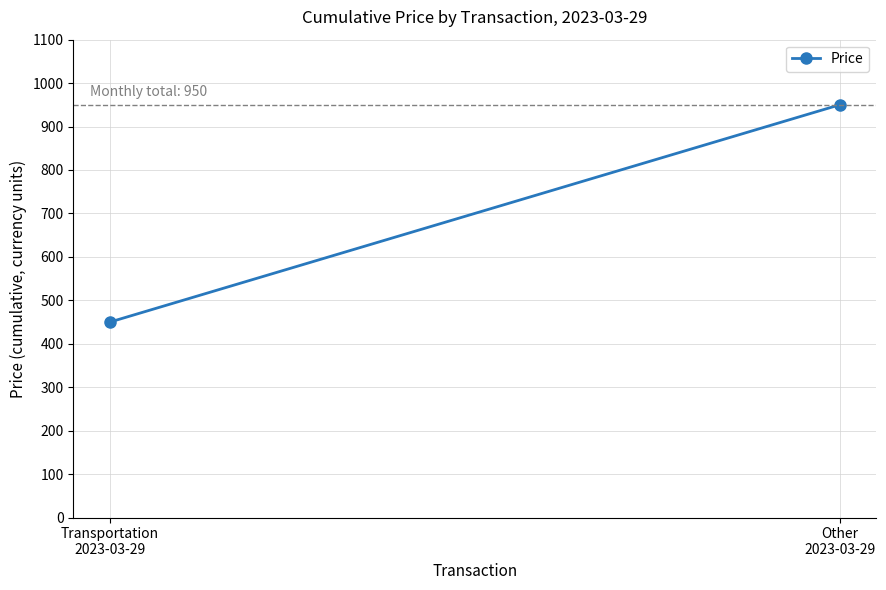

What is the value of the 2nd point from the left?

950